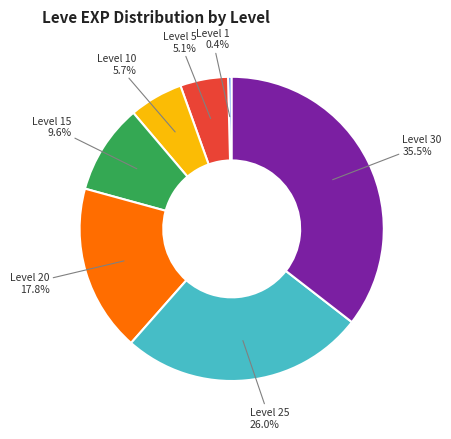

Is there a majority slice in this chart?

No